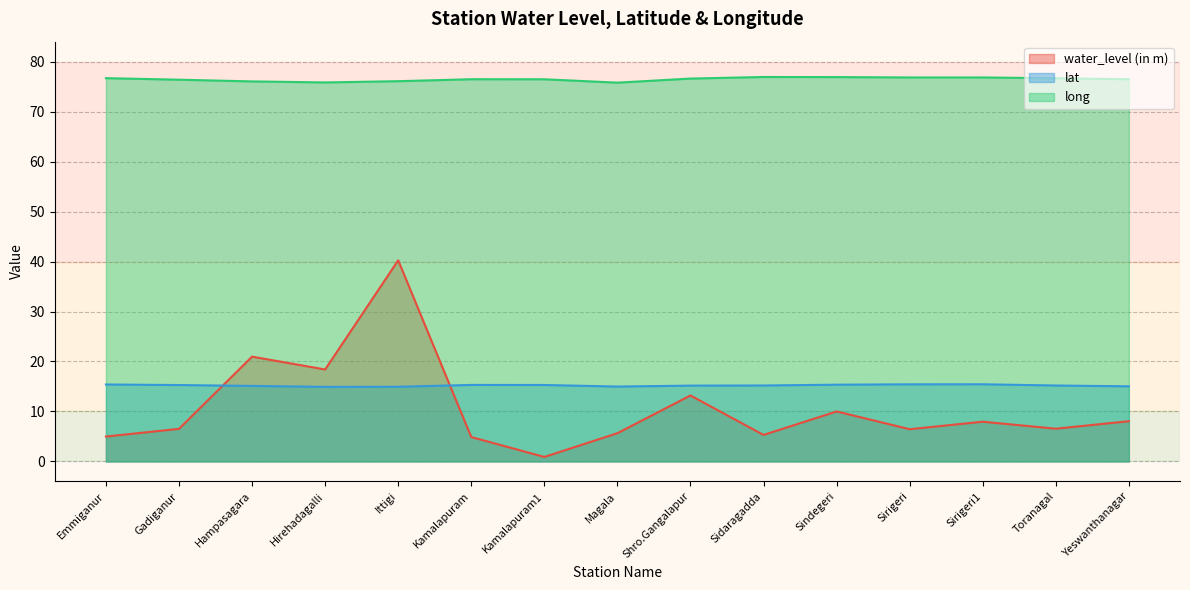

Which category has the highest value in the long series?

Sidaragadda